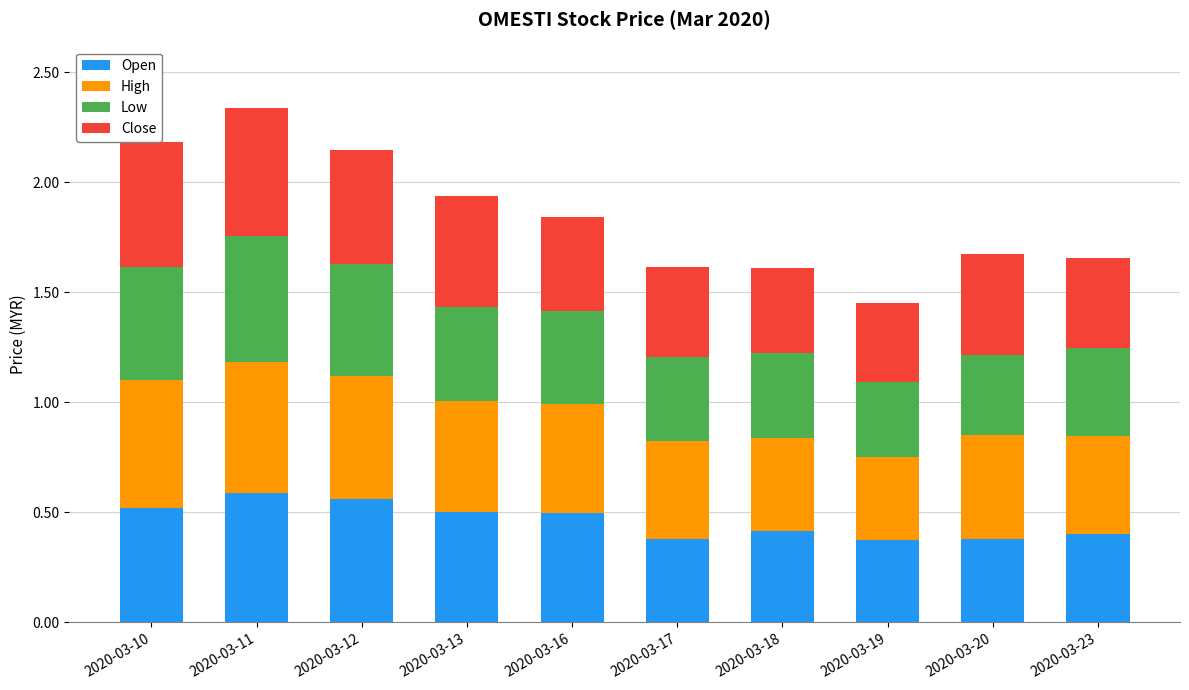

The value of Open at 2020-03-10 is 0.7. True or false?

False